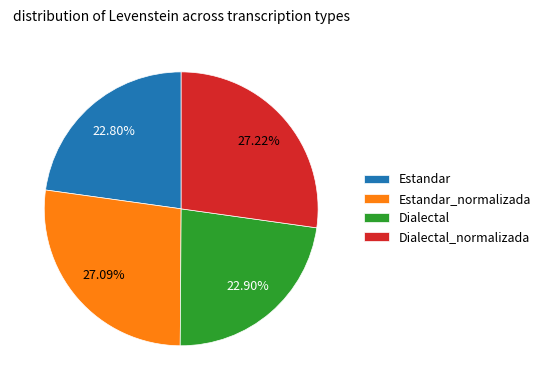

To the nearest percent, what portion does Dialectal represent?

23%